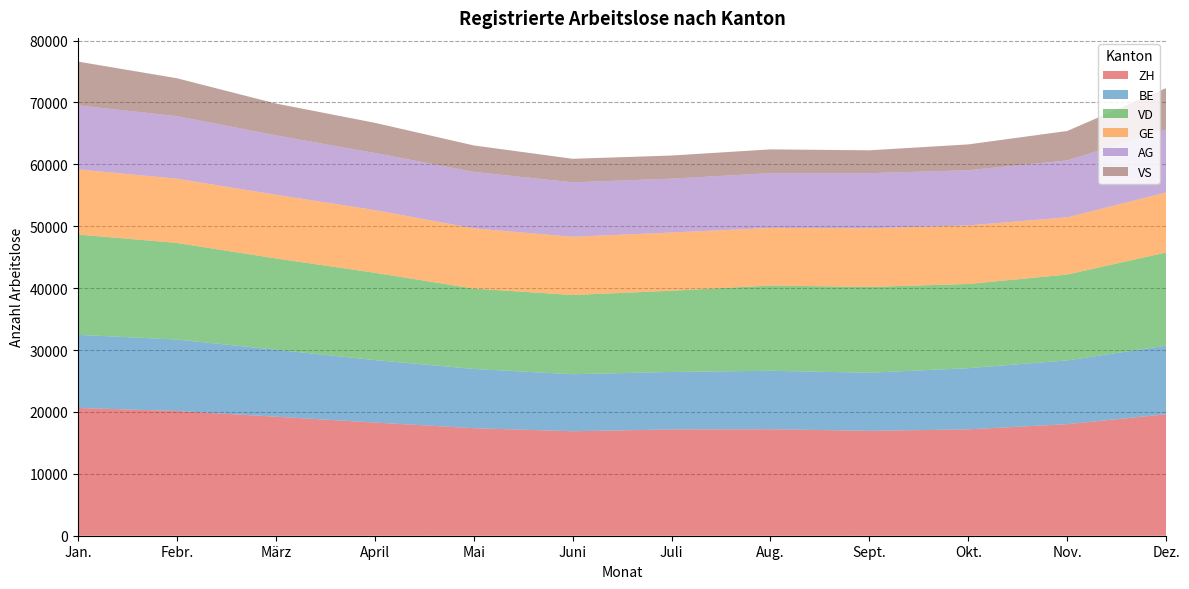

Reading left to right, transcribe all the data shown in this chart.

ZH: Jan.=20648	Febr.=20153	März=19234	April=18286	Mai=17375	Juni=16882	Juli=17167	Aug.=17209	Sept.=16944	Okt.=17186	Nov.=18025	Dez.=19629
BE: Jan.=11814	Febr.=11548	März=10817	April=10092	Mai=9573	Juni=9212	Juli=9295	Aug.=9443	Sept.=9395	Okt.=9885	Nov.=10305	Dez.=11081
VD: Jan.=16203	Febr.=15604	März=14754	April=14108	Mai=12982	Juni=12800	Juli=13123	Aug.=13776	Sept.=13858	Okt.=13605	Nov.=13873	Dez.=15053
GE: Jan.=10518	Febr.=10383	März=10288	April=10129	Mai=9735	Juni=9403	Juli=9406	Aug.=9302	Sept.=9486	Okt.=9463	Nov.=9234	Dez.=9698
AG: Jan.=10355	Febr.=10105	März=9599	April=9225	Mai=9122	Juni=8802	Juli=8701	Aug.=8851	Sept.=8898	Okt.=8915	Nov.=9196	Dez.=10166
VS: Jan.=7070	Febr.=6124	März=5141	April=4881	Mai=4277	Juni=3805	Juli=3738	Aug.=3844	Sept.=3694	Okt.=4175	Nov.=4764	Dez.=6700